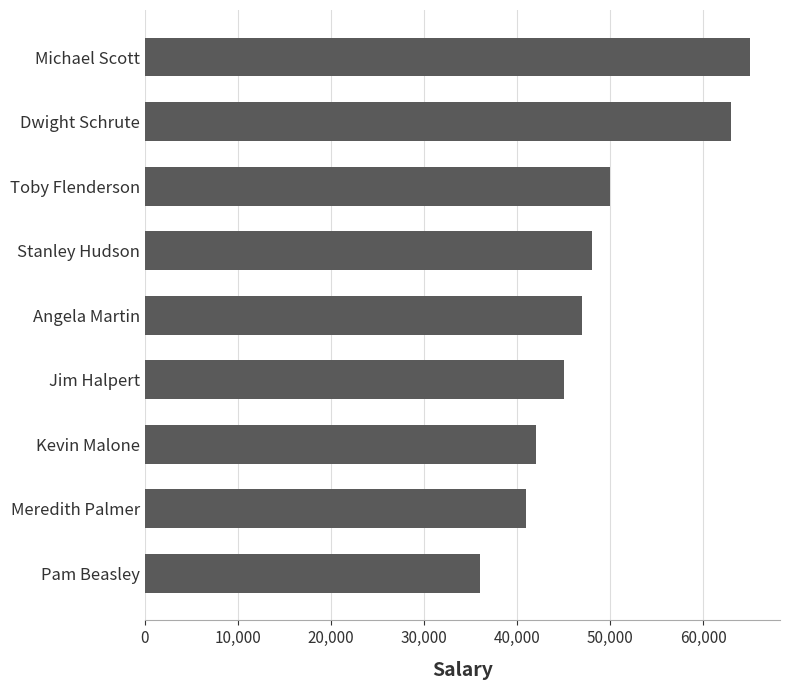

Which label corresponds to the largest value in the chart?

Michael Scott